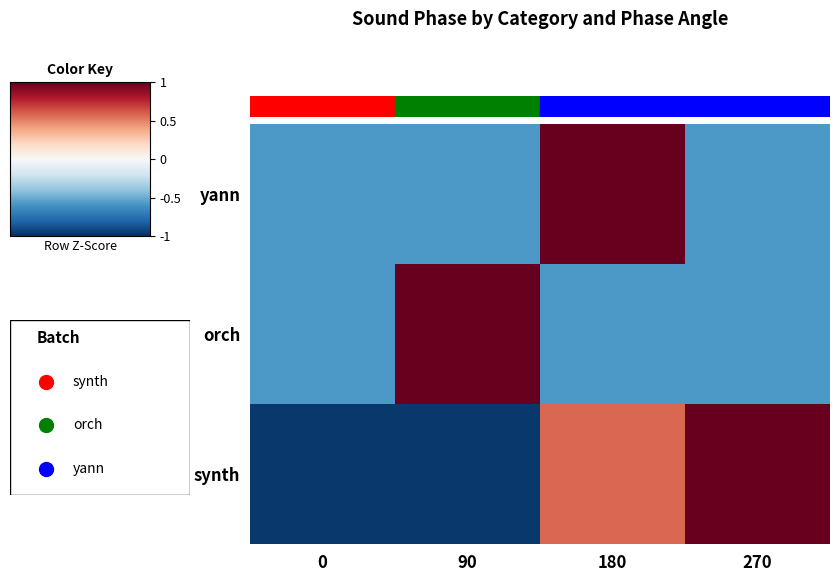

Reading left to right, transcribe all the data shown in this chart.

synth: 0=-1.0	90=-1.0	180=0.6	270=1.3
orch: 0=-0.6	90=1.7	180=-0.6	270=-0.6
yann: 0=-0.6	90=-0.6	180=1.7	270=-0.6